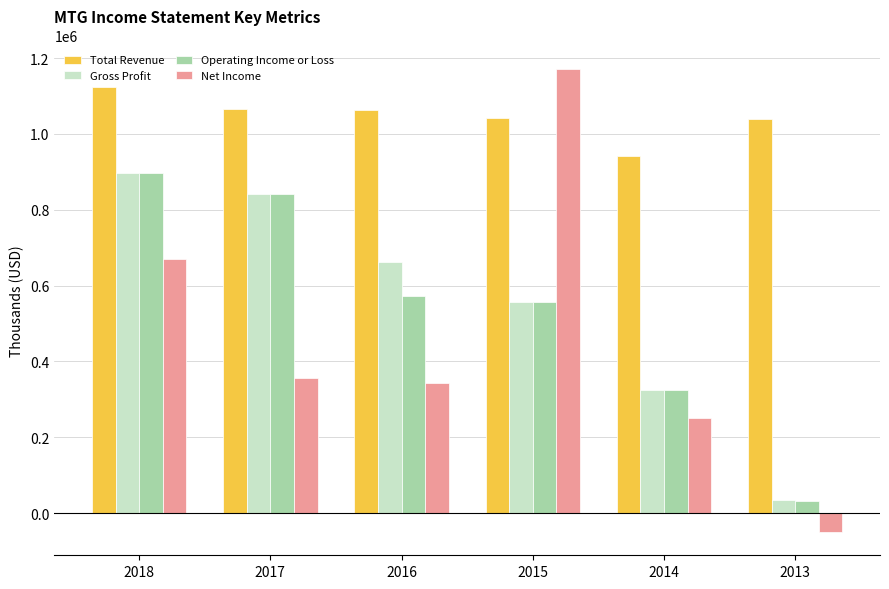

Are the bars grouped side by side (vs. stacked)?

Yes